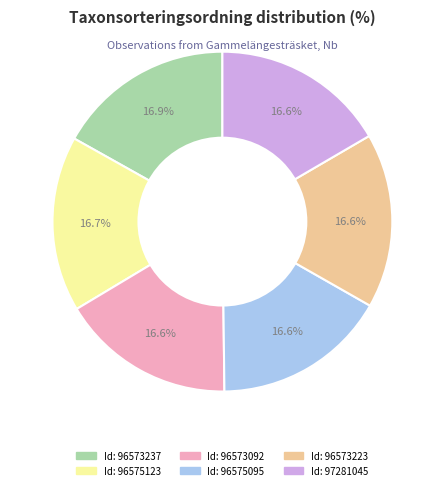

Is there any slice that represents more than half of the pie?

No